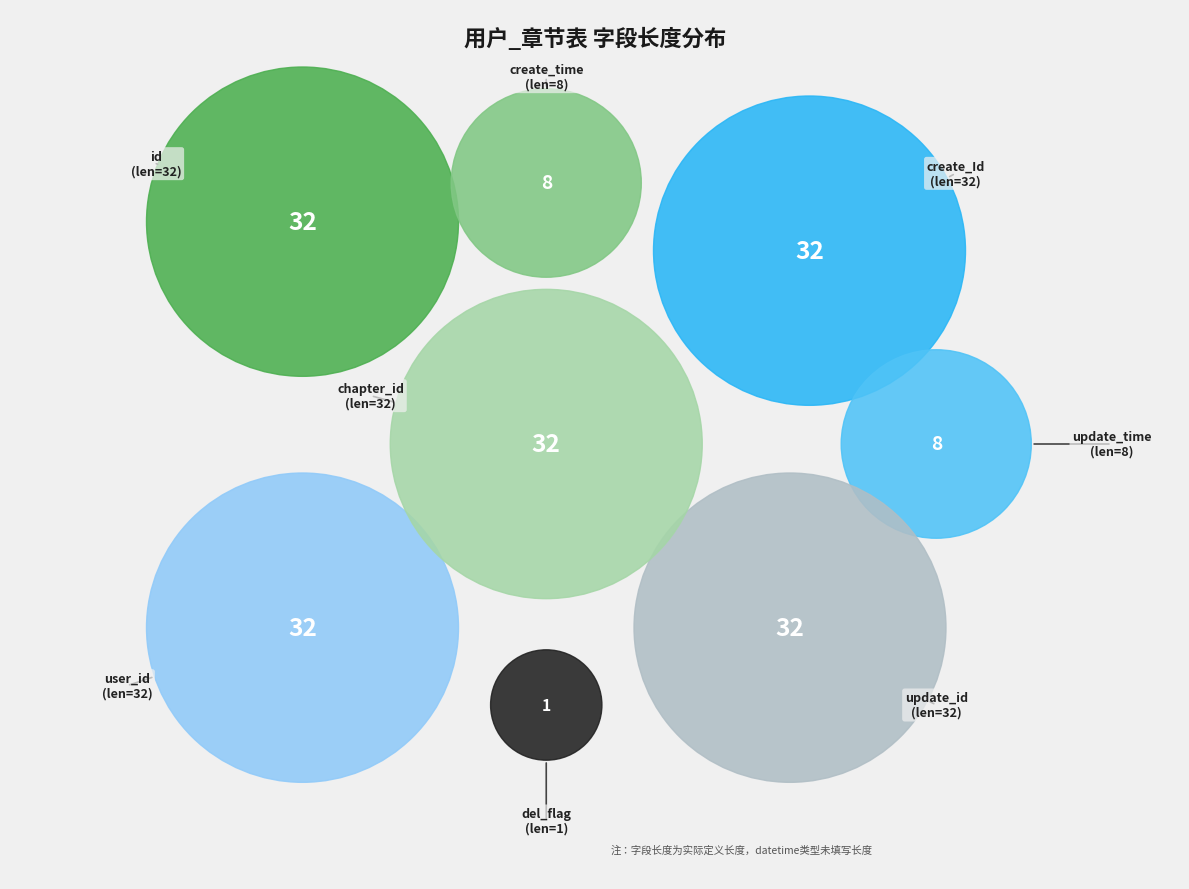

What portion of the pie excludes chapter_id?

81.9%